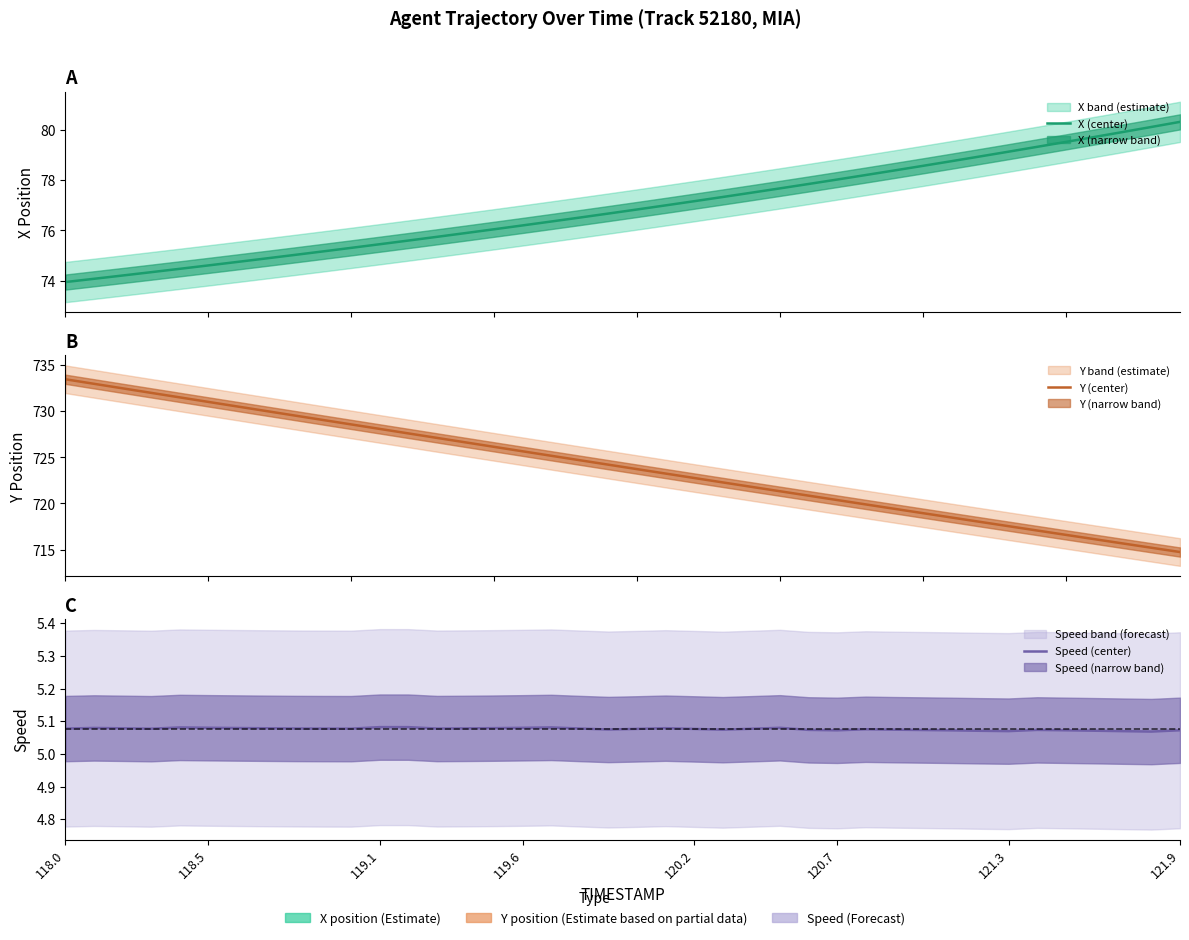

Which series has the largest total across all categories?

Y (center)